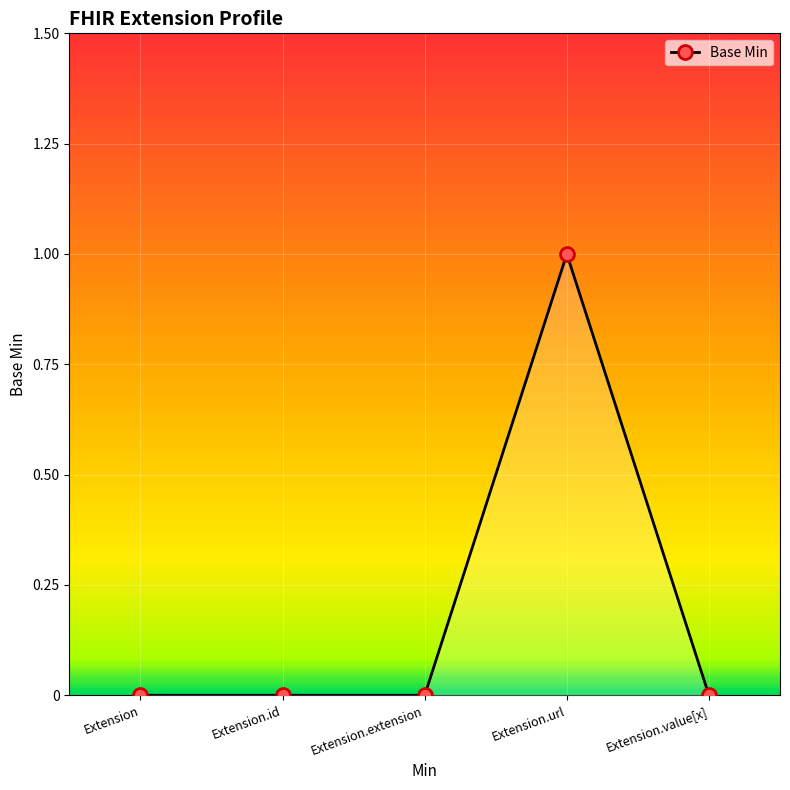

The chart shows a value of -1 at Extension.id. True or false?

False